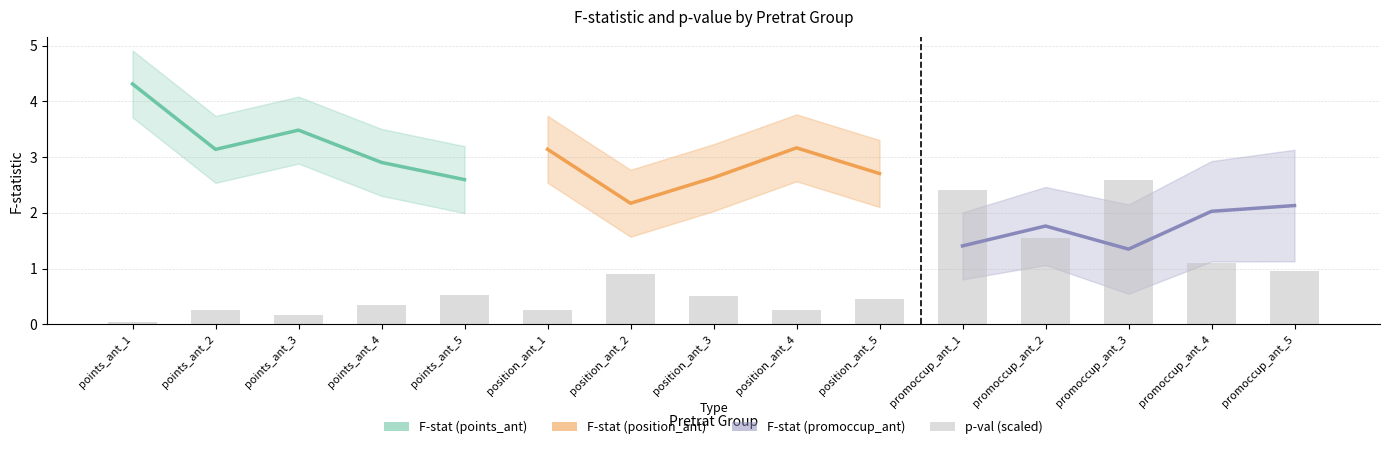

What is the sum of all values?

12.4